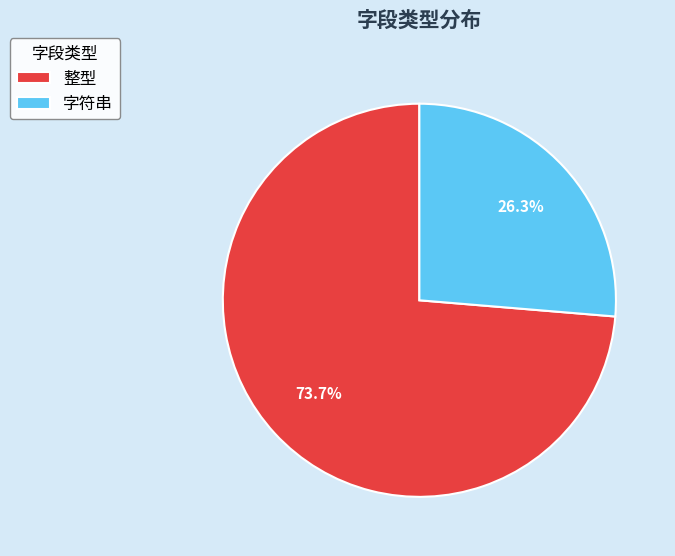

Is the sum of 字符串 and 整型 greater than half?

Yes